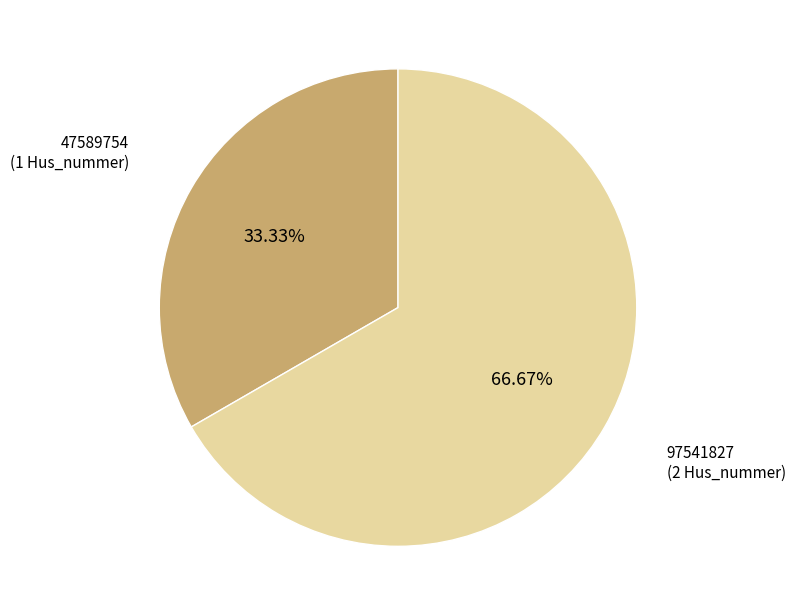

Which category has the smallest portion of the pie?

47589754